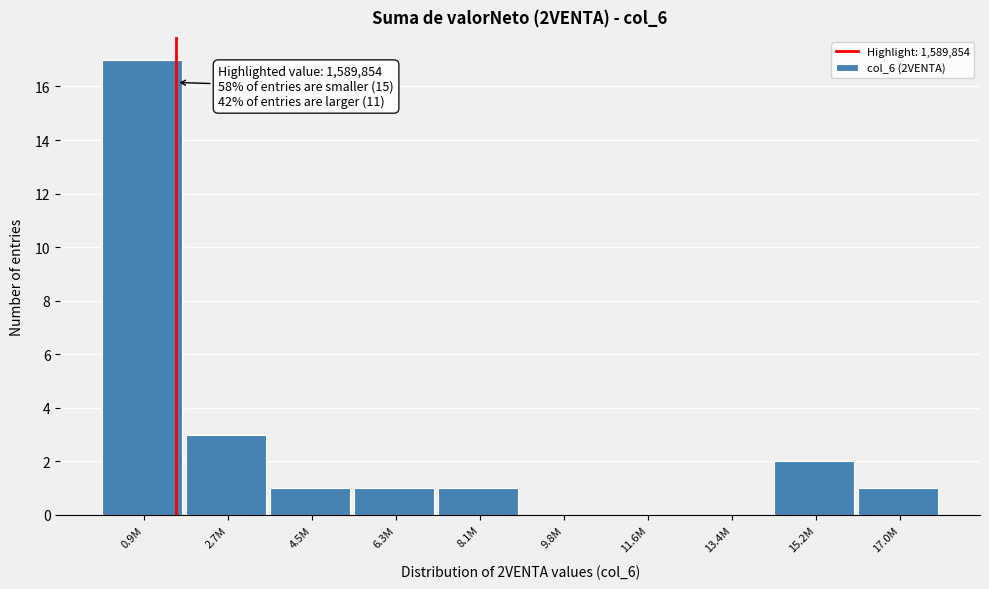

Reading left to right, transcribe all the data shown in this chart.

0.9M=17	2.7M=3	4.5M=1	6.3M=1	8.1M=1	9.8M=0	11.6M=0	13.4M=0	15.2M=2	17.0M=1